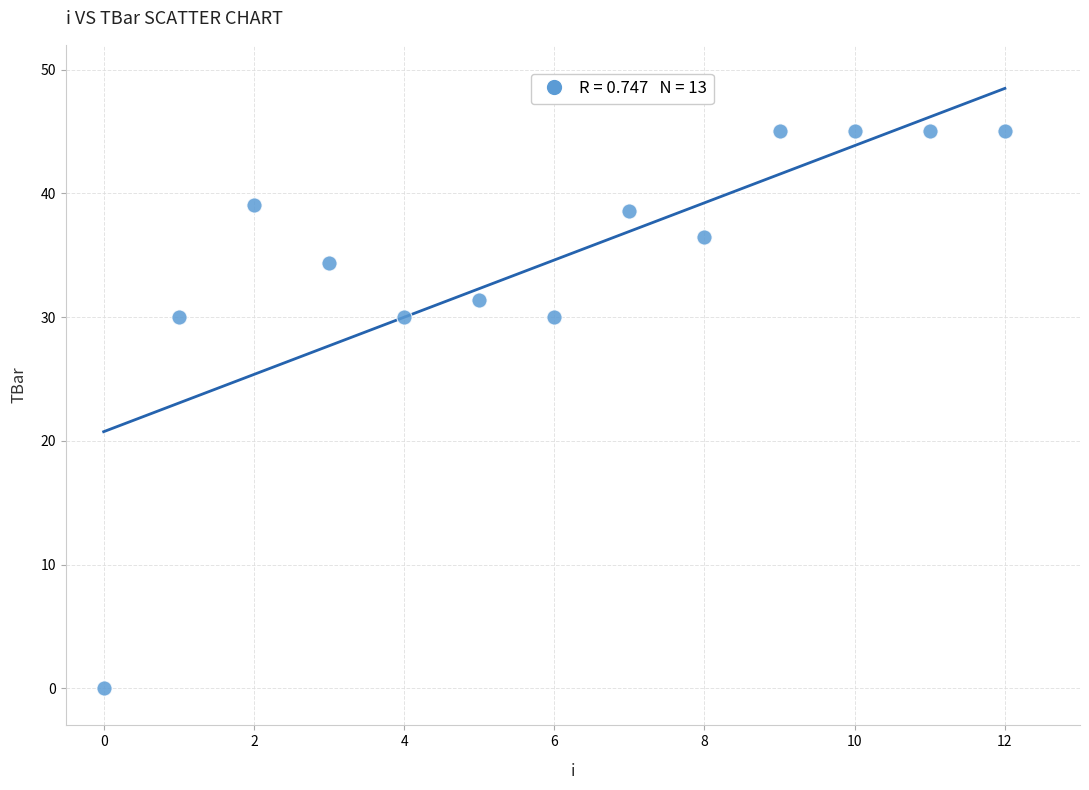

What is the range of Y values (max minus min)?

45.0